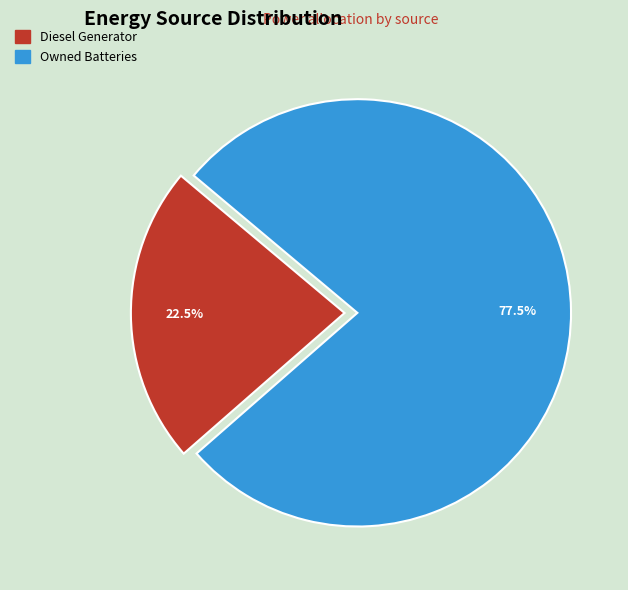

Does any single category account for the majority?

Yes